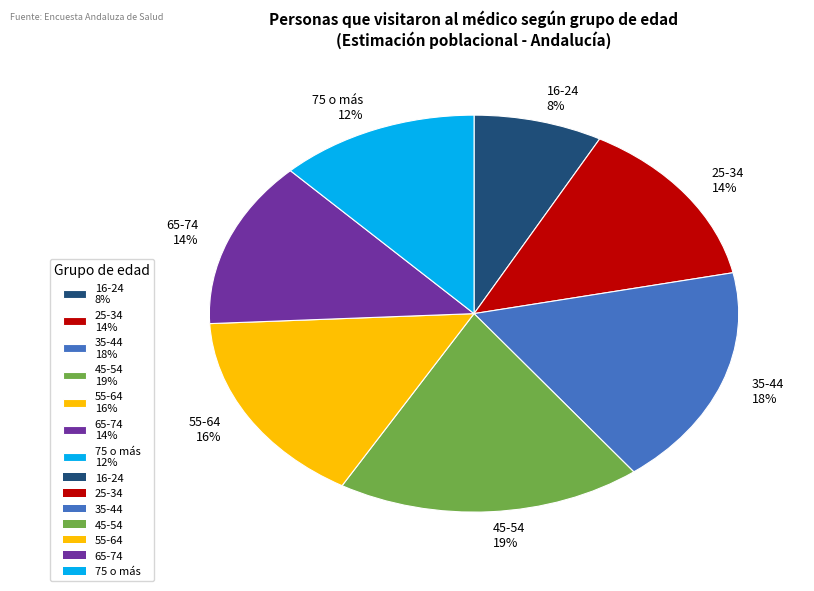

Count the number of slices in the pie.

7